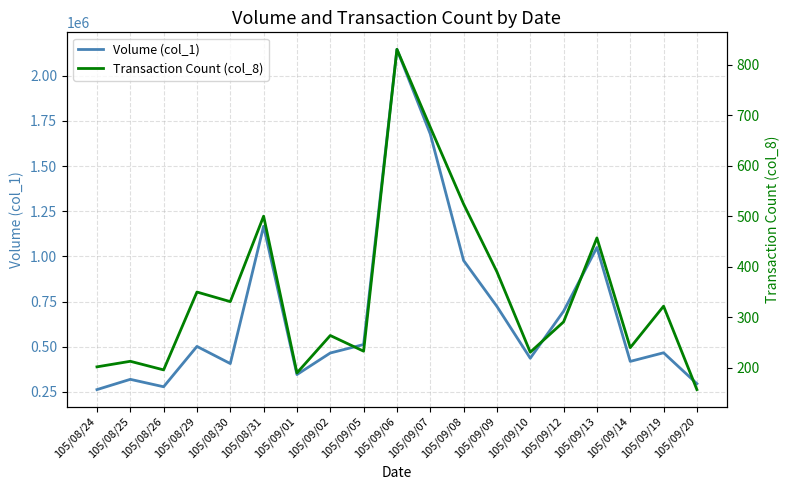

True or false: Volume (col_1) has a value of 863833 at 105/09/05.

False